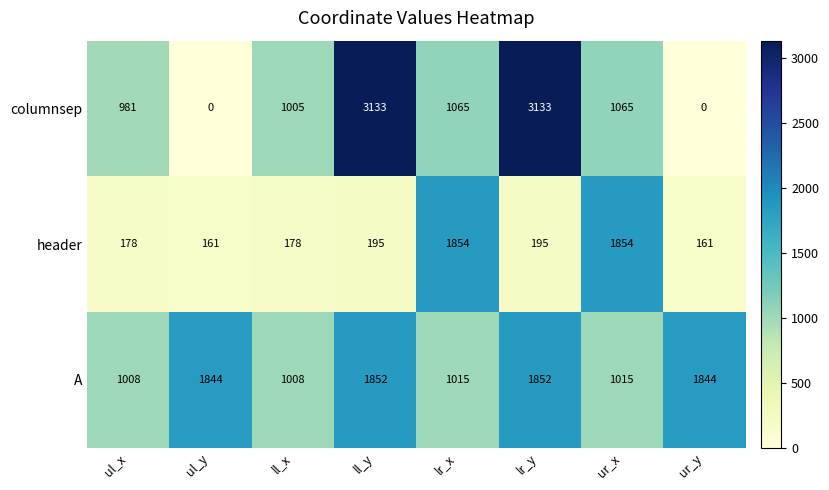

Which series has the largest total across all categories?

A